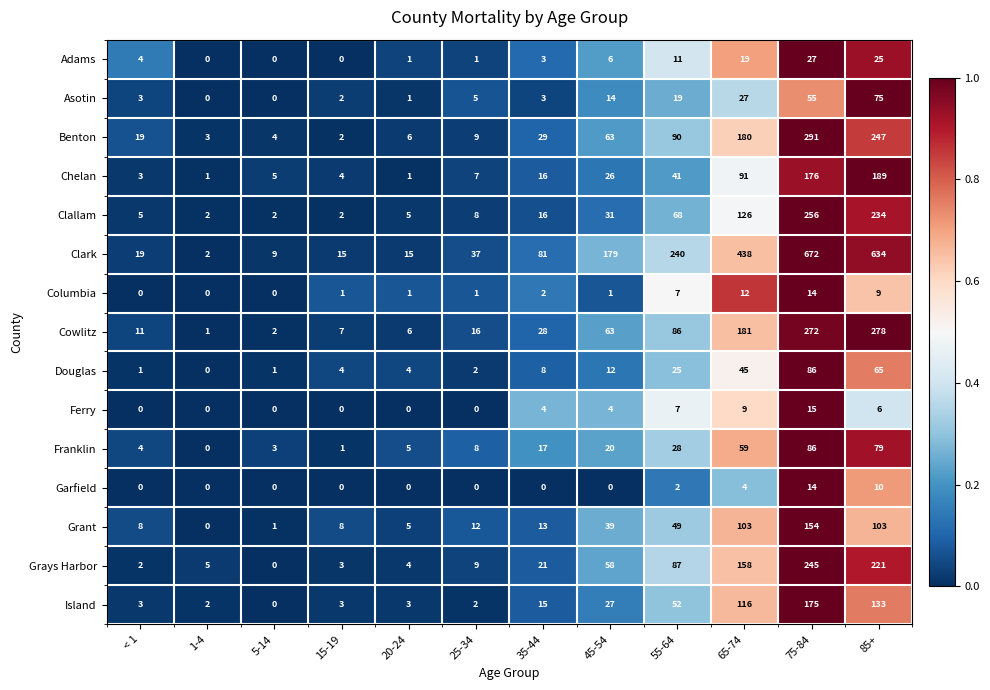

Rank the series at 85+ from lowest to highest value.

Ferry, Columbia, Garfield, Adams, Douglas, Asotin, Franklin, Grant, Island, Chelan, Grays Harbor, Clallam, Benton, Cowlitz, Clark